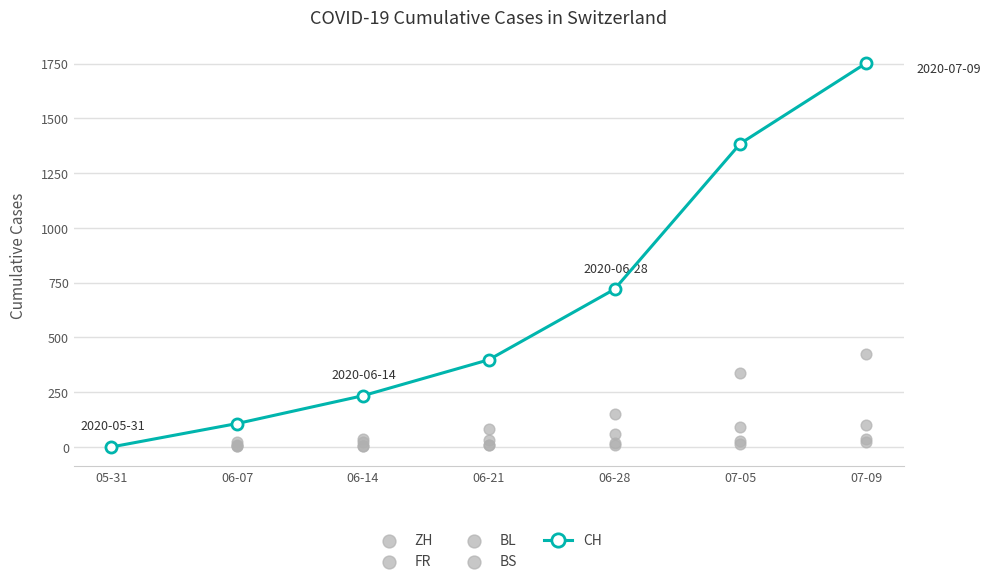

Which series has the largest total across all categories?

CH